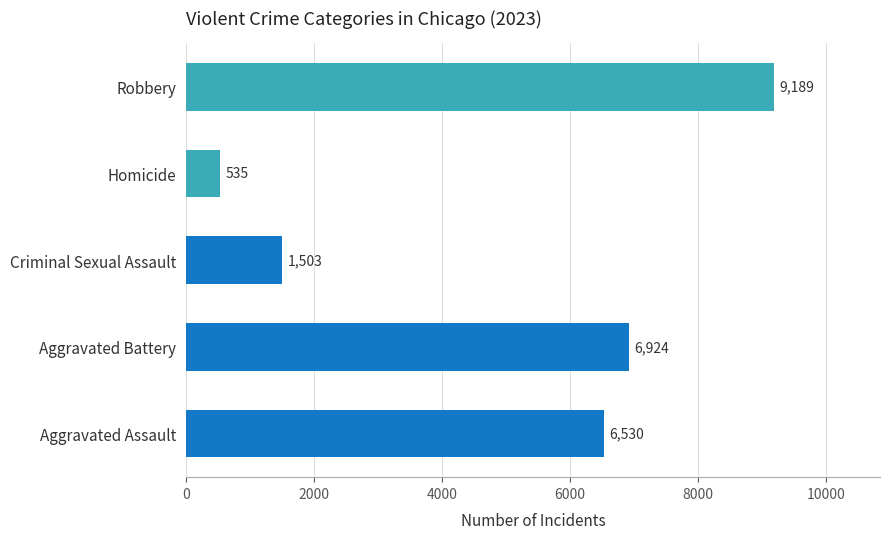

Which has a higher value, Robbery or Aggravated Assault?

Robbery